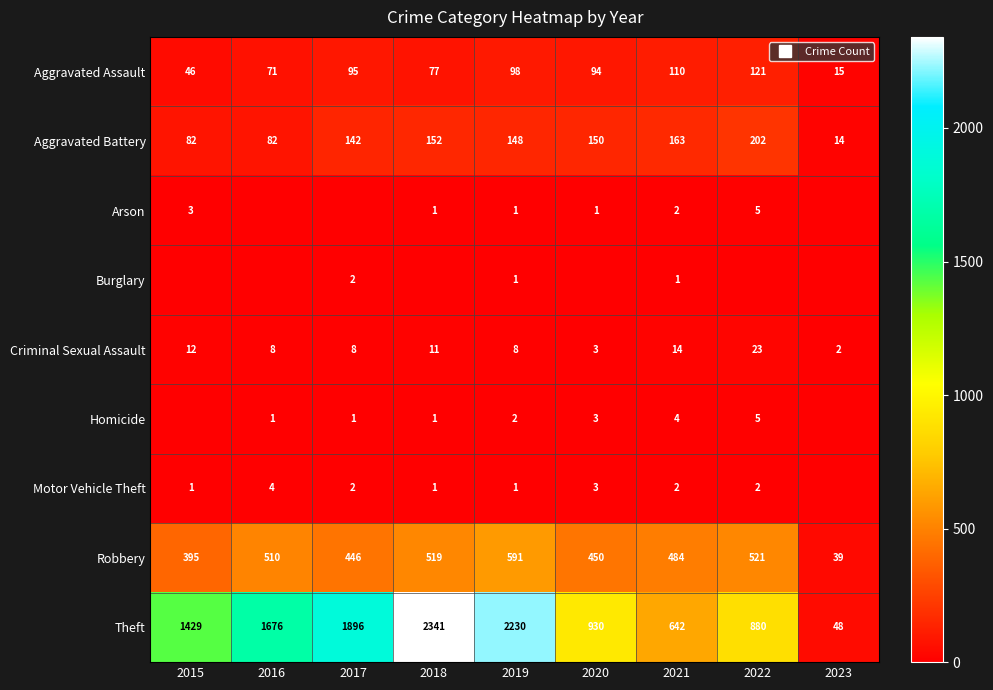

How many series are shown in this chart?

9